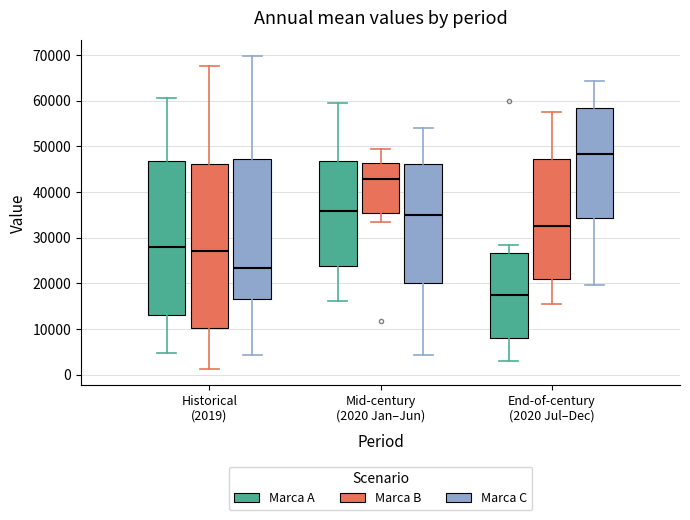

Comparing the boxes themselves (not the whiskers), which one is the tallest?

Historical (2019) (Marca B)